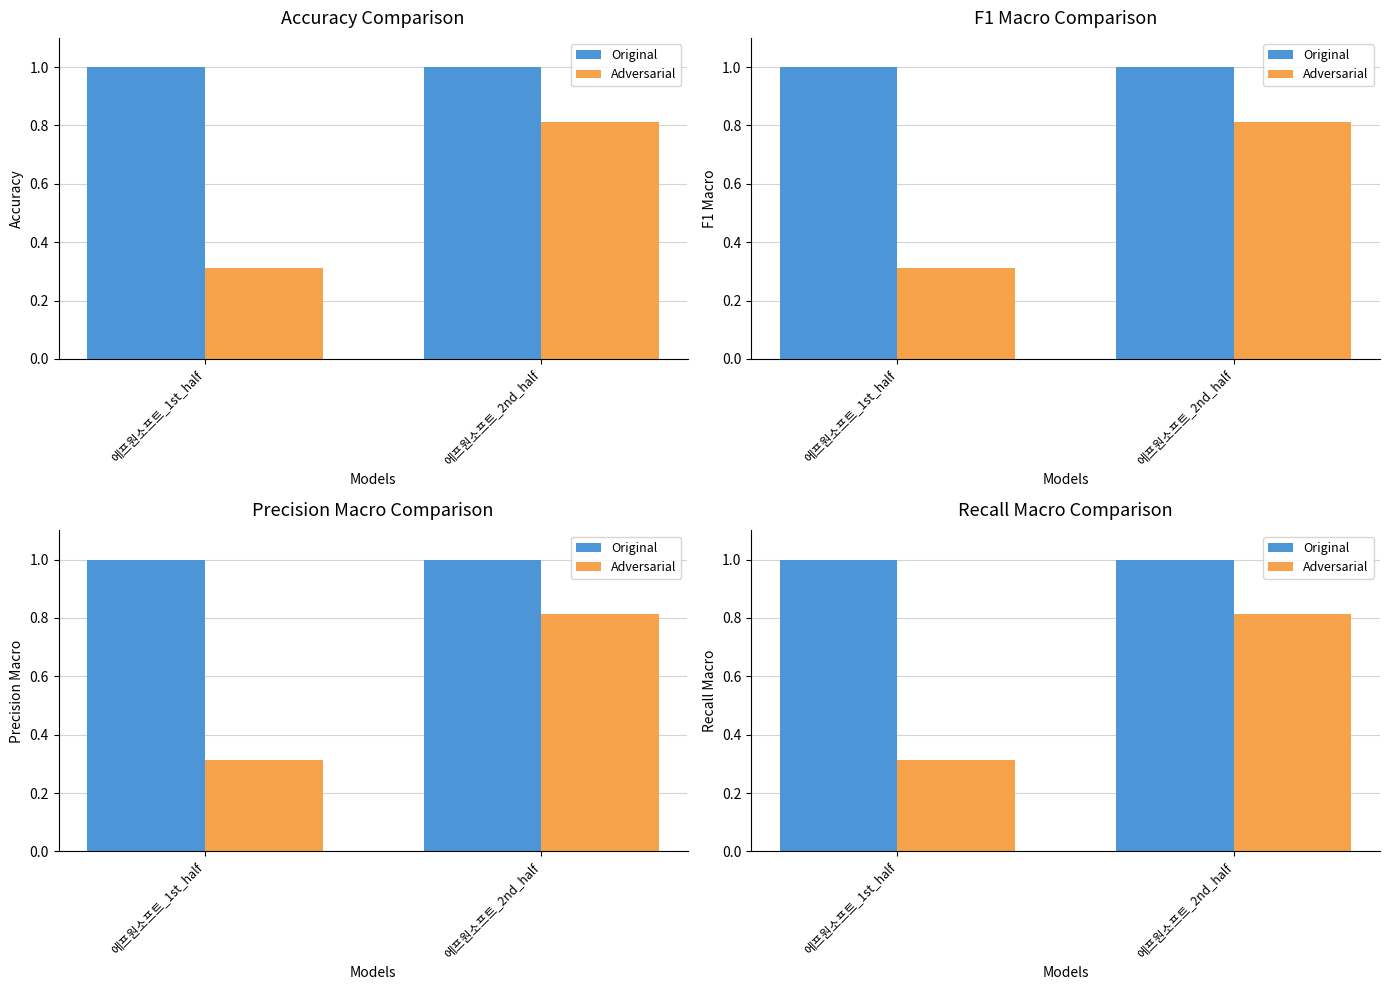

Reading left to right, list all the values displayed in this chart.

Original: 1.0	1.0
Adversarial: 0.3	0.8